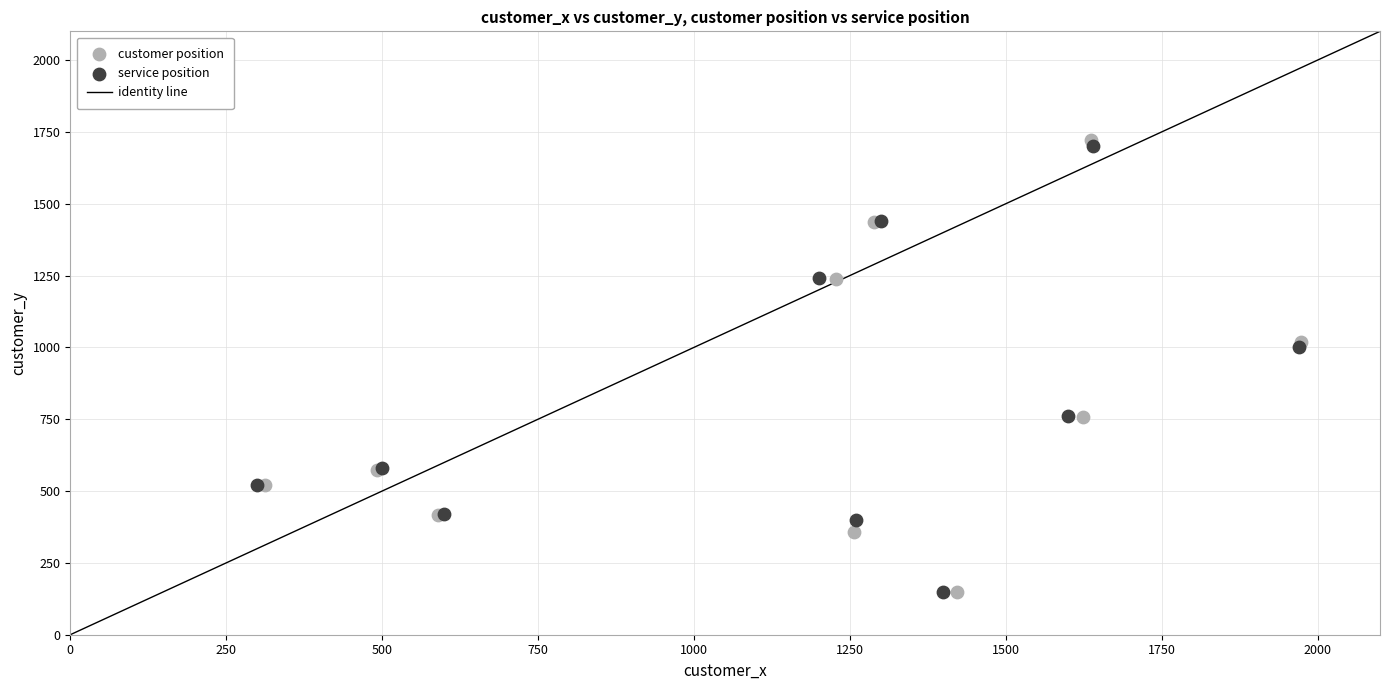

Which series has the largest Y range (max minus min)?

customer position